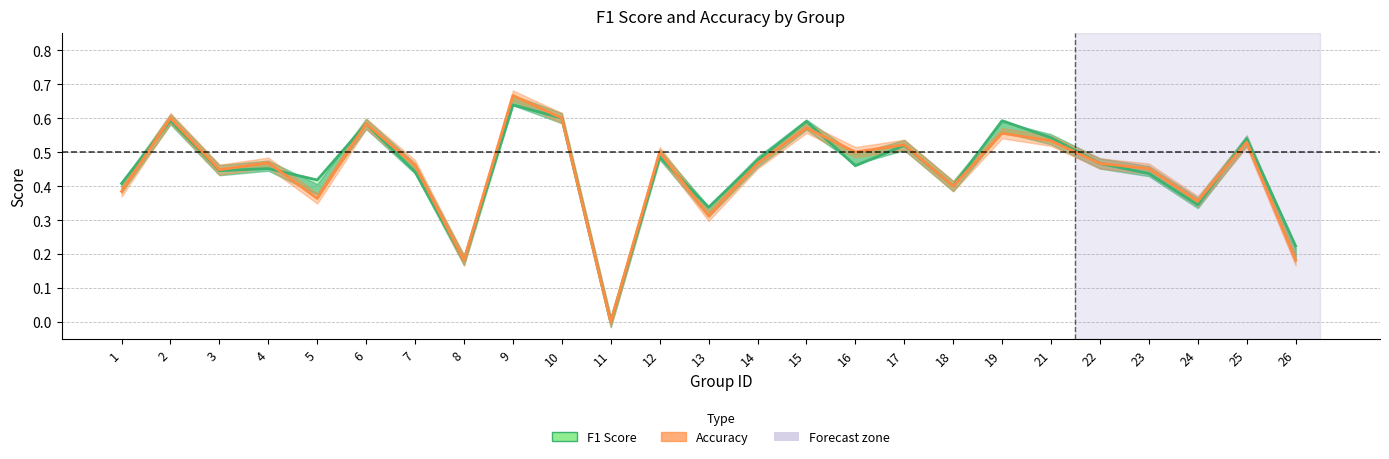

How many interior local peaks does the accuracy series have?

9